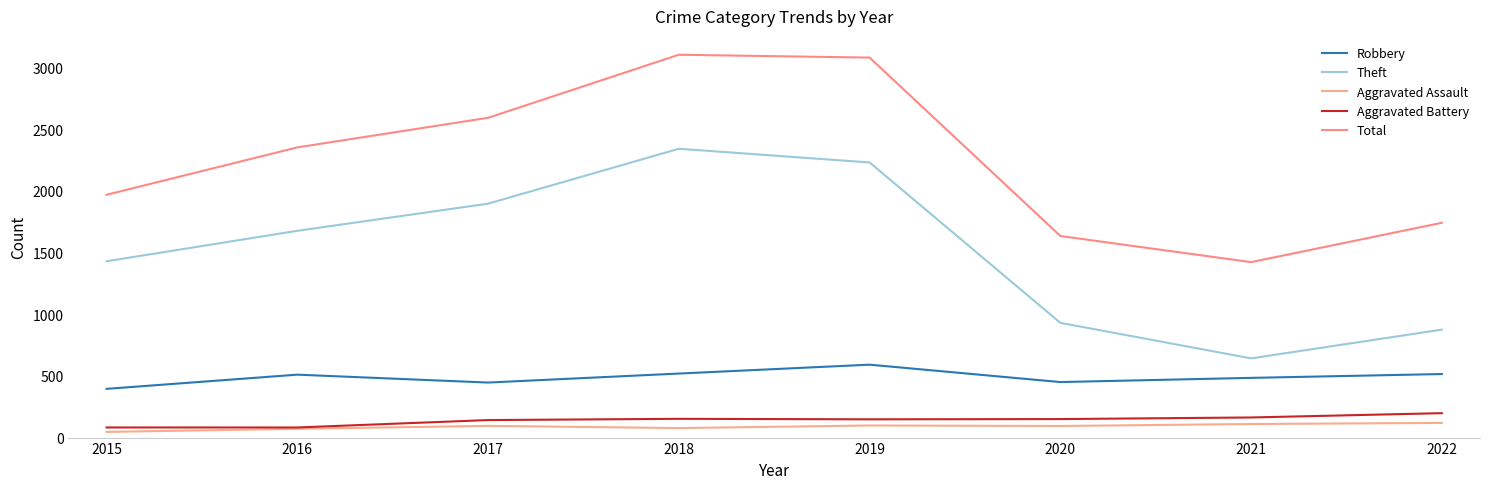

What is the difference between the maximum and minimum values in the Theft series?

1699